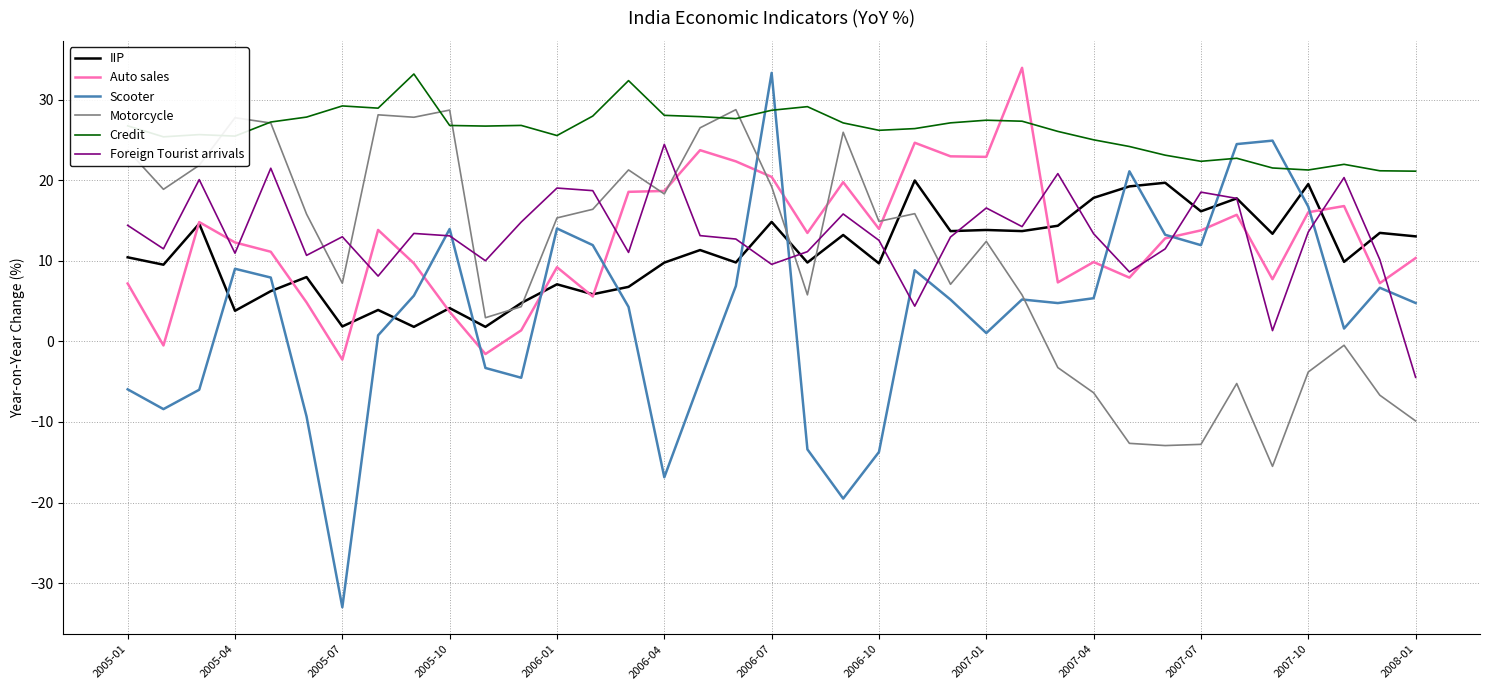

Which series has the largest range (max minus min)?

Scooter